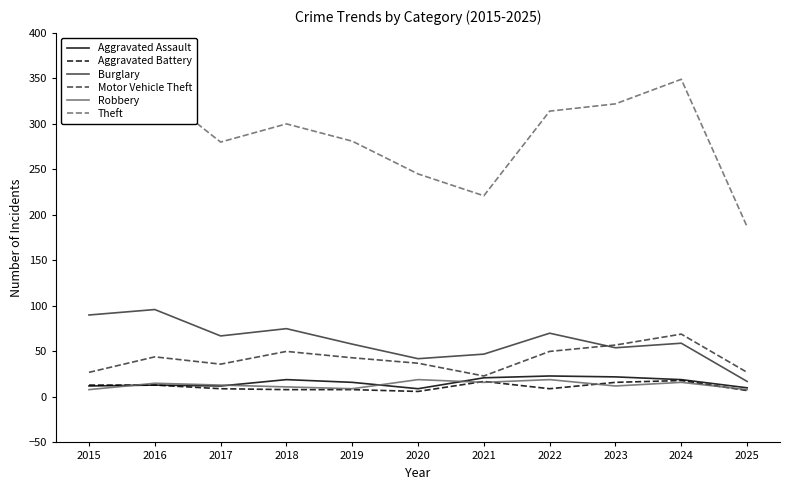

Which category has the highest value across all series?

2024